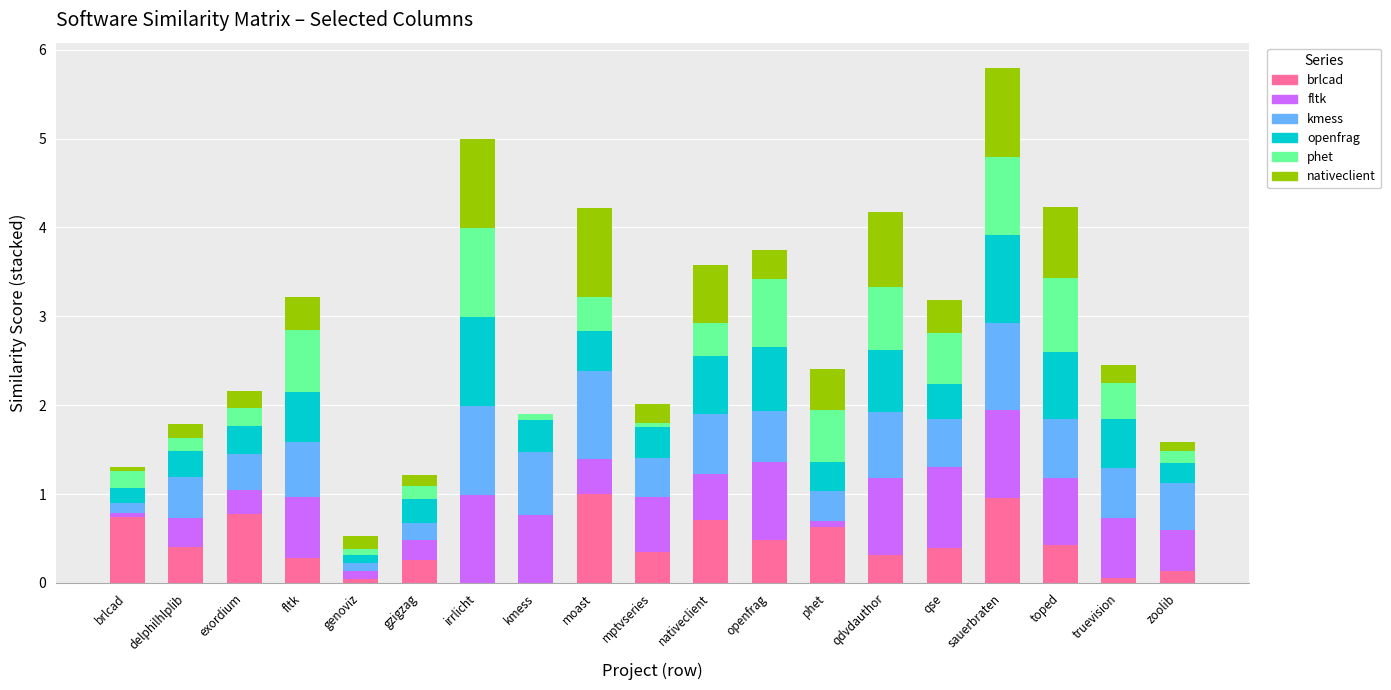

At which category is the sum across all series the highest?

sauerbraten